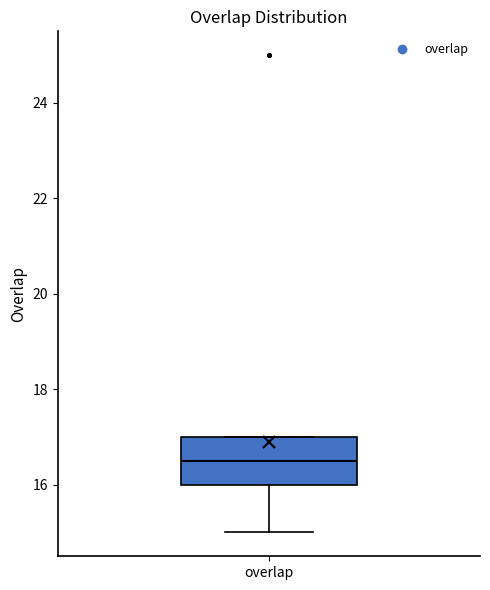

Read this box plot against the y-axis: the position of the median line, the range covered by the box, and the ends of both whiskers. The values are not printed on the chart, so give them approximately, as read against the axis.

median 16.6, box 16.0 to 17.0, whiskers 15.0 to 17.0